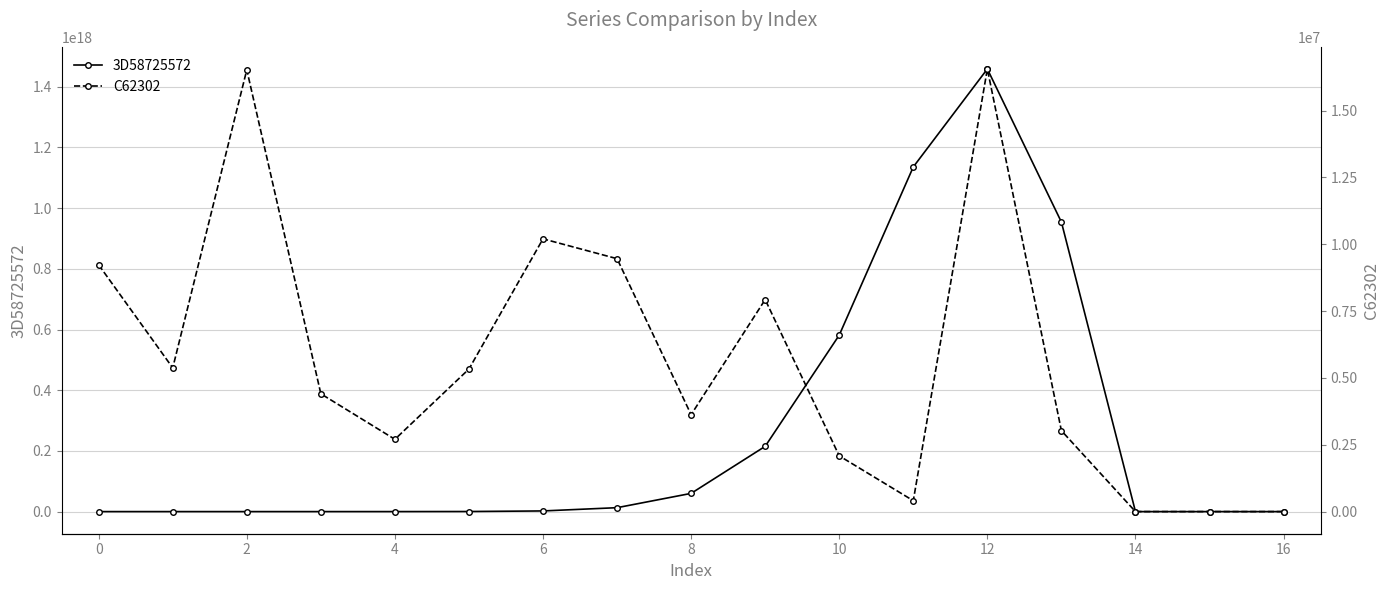

What is the value of the C62302 point at the 5th from the left?

2703824.0